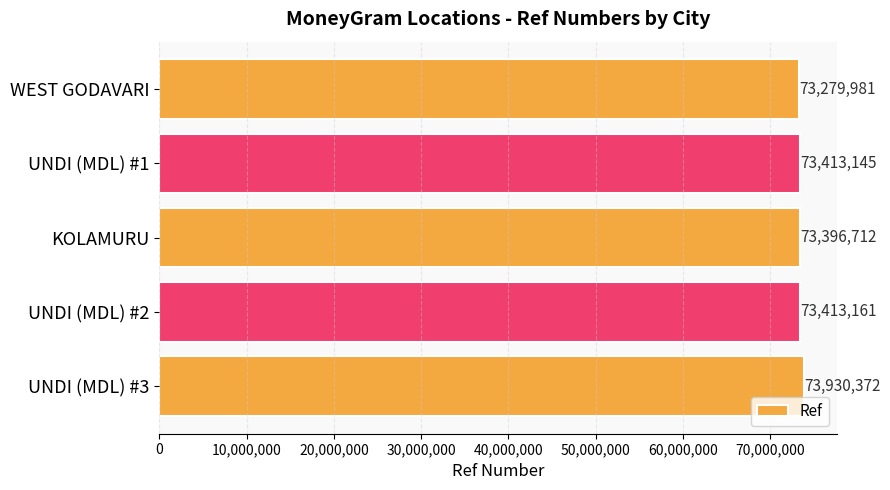

Approximately how many times larger is the value at KOLAMURU compared to WEST GODAVARI?

1.0